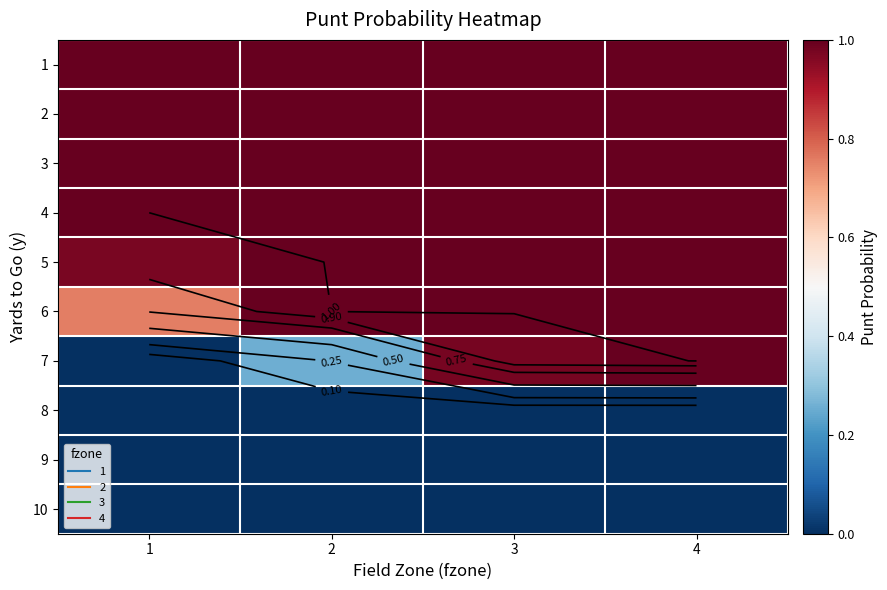

Is the value of 7 at 4 greater than the value of 1 at 4?

No